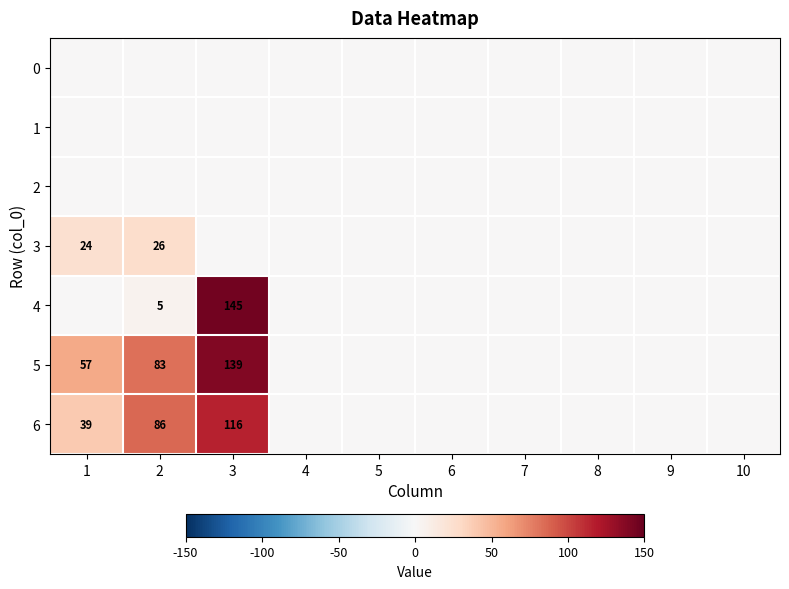

Is it true that 4 equals 2 at 2?

False